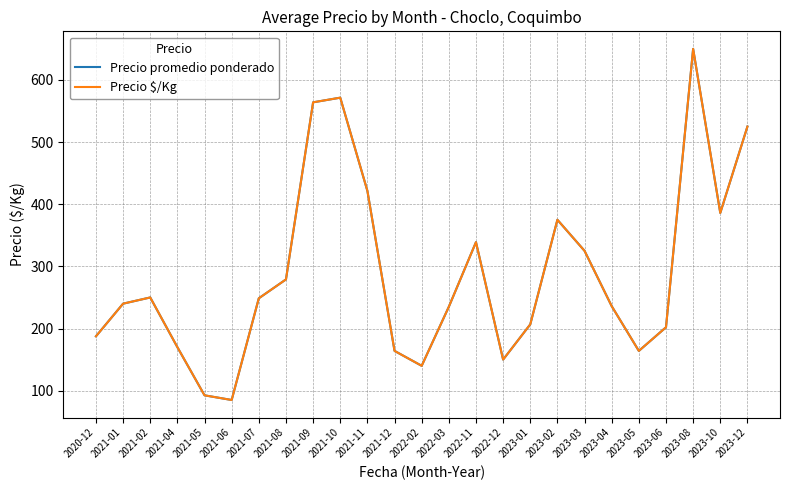

Is this an area chart (filled region under the line)?

No